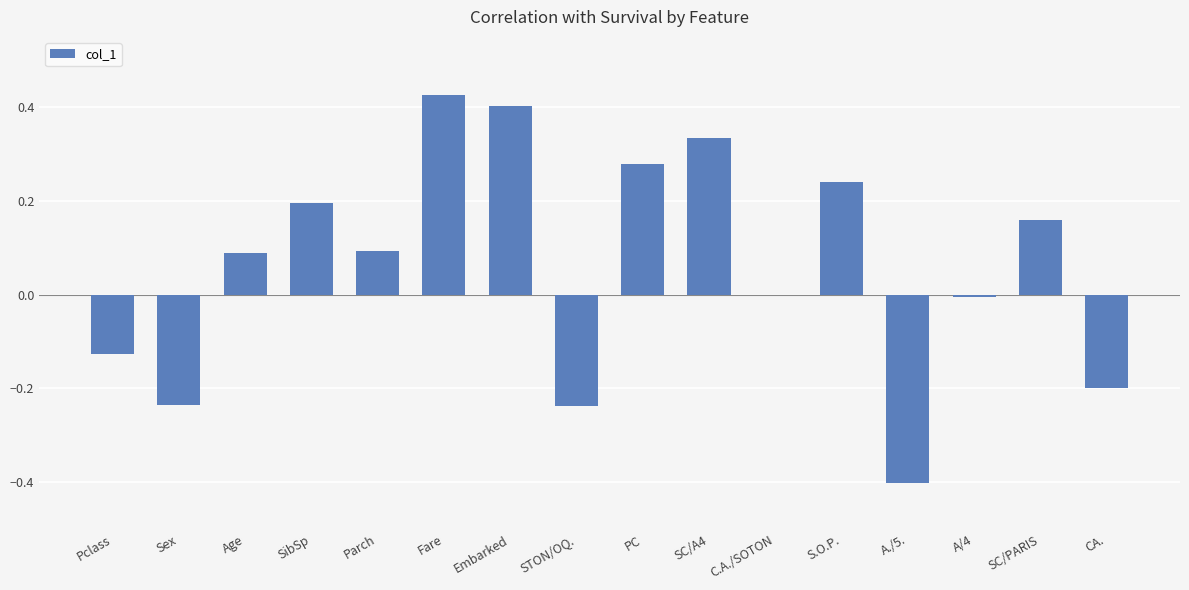

Which has a higher value, Pclass or Embarked?

Embarked